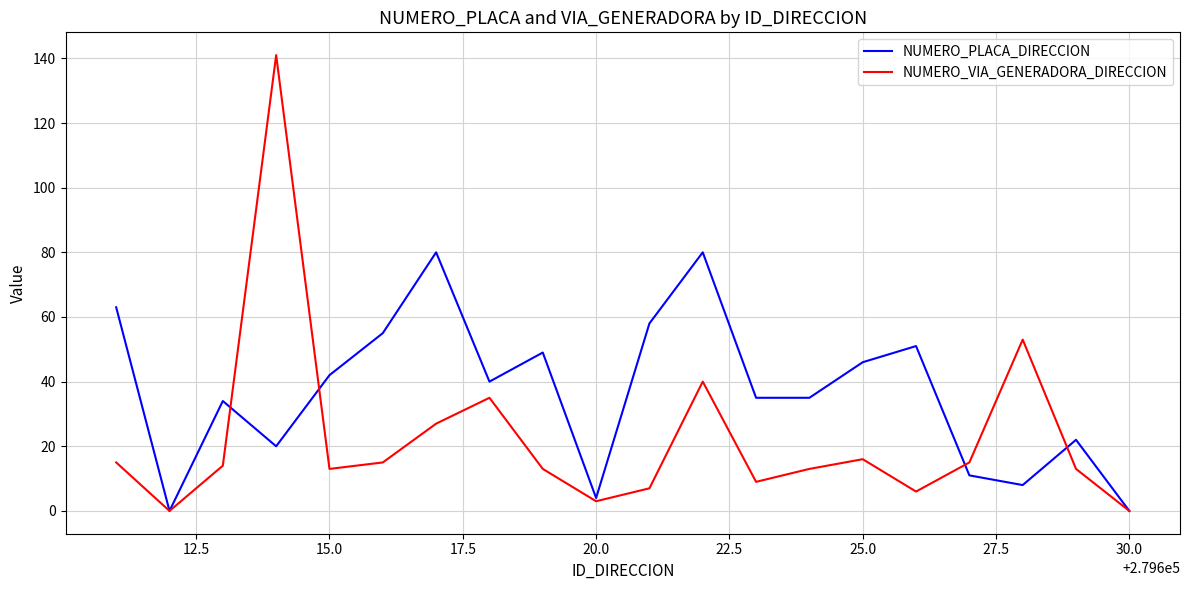

Which series has the largest total across all categories?

NUMERO_PLACA_DIRECCION